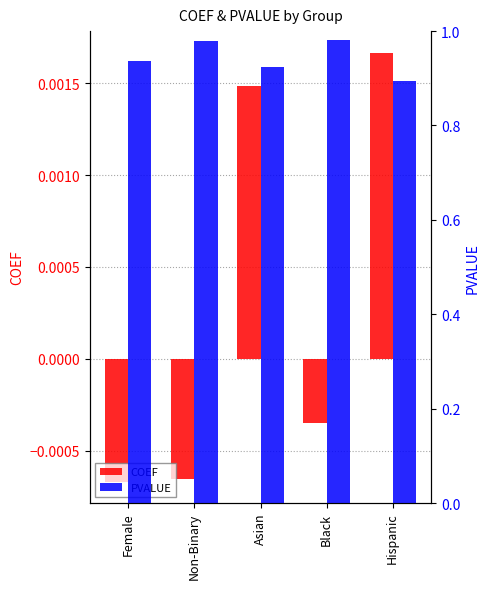

At how many categories does at least one series exceed 0?

5